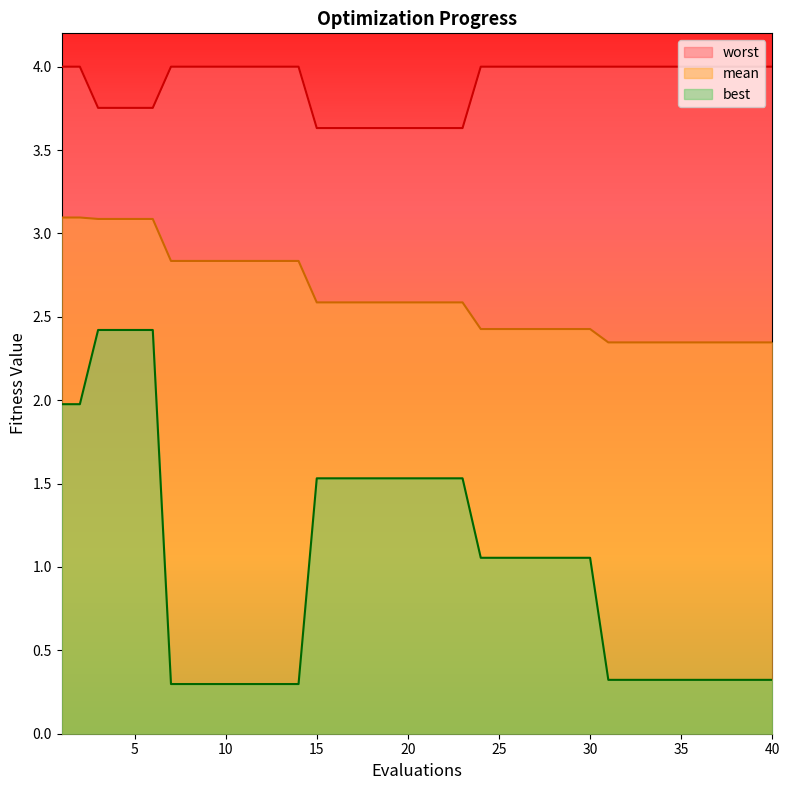

True or false: best and worst cross at least once.

False